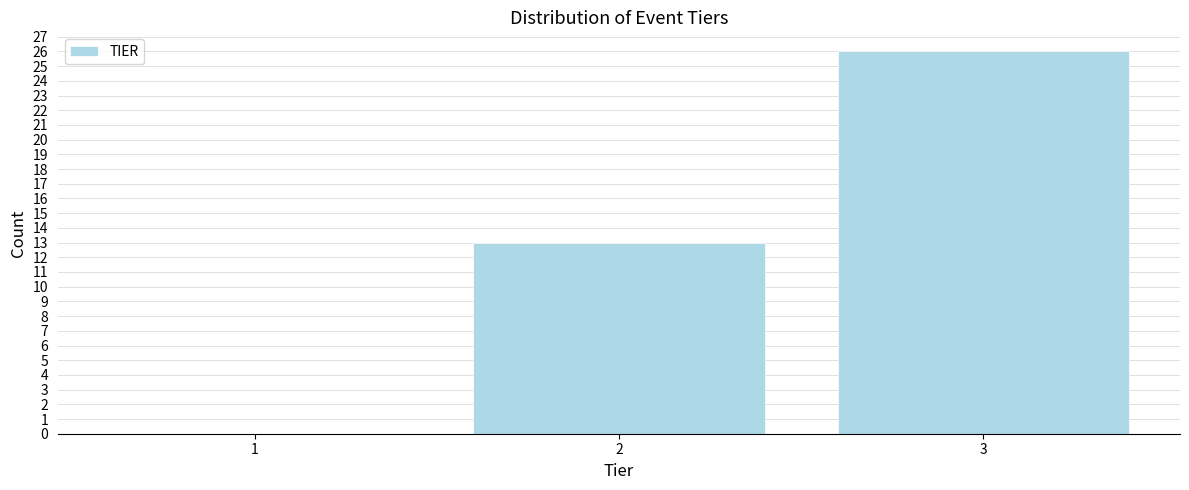

Reading right to left, transcribe all the data shown in this chart.

3=26	2=13	1=0